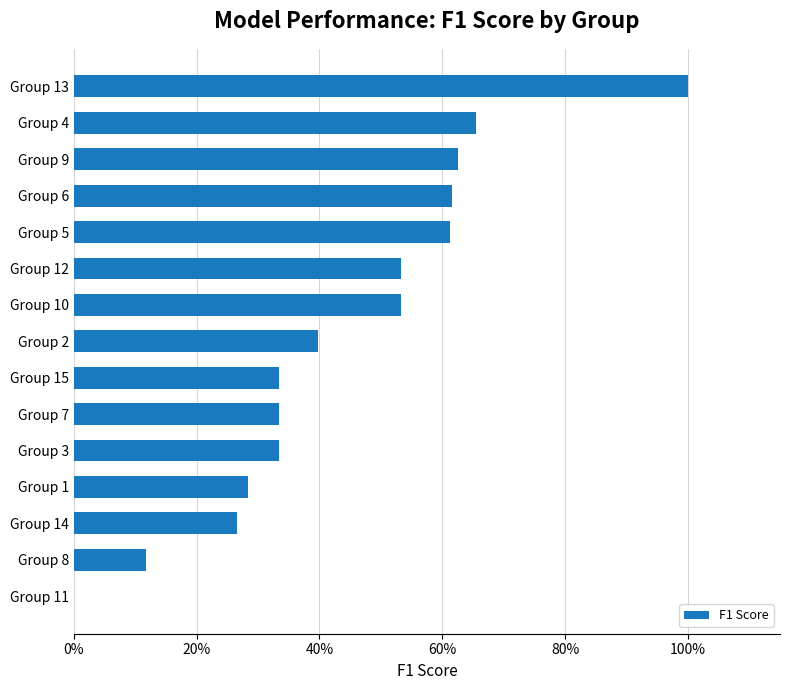

How many bars are there in total?

15